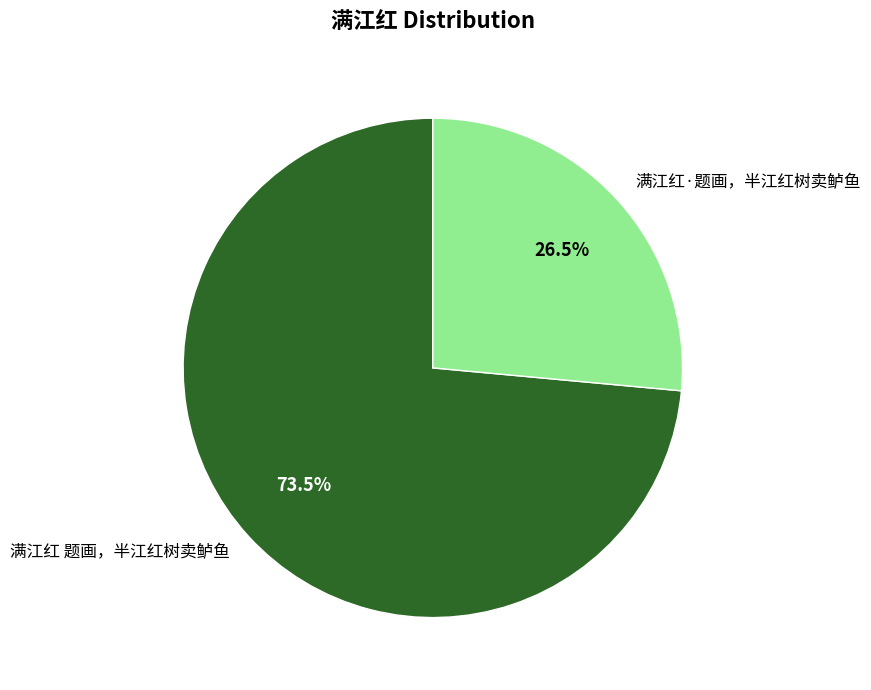

Is it true that 满江红 题画，半江红树卖鲈鱼 is 60% of the pie?

False